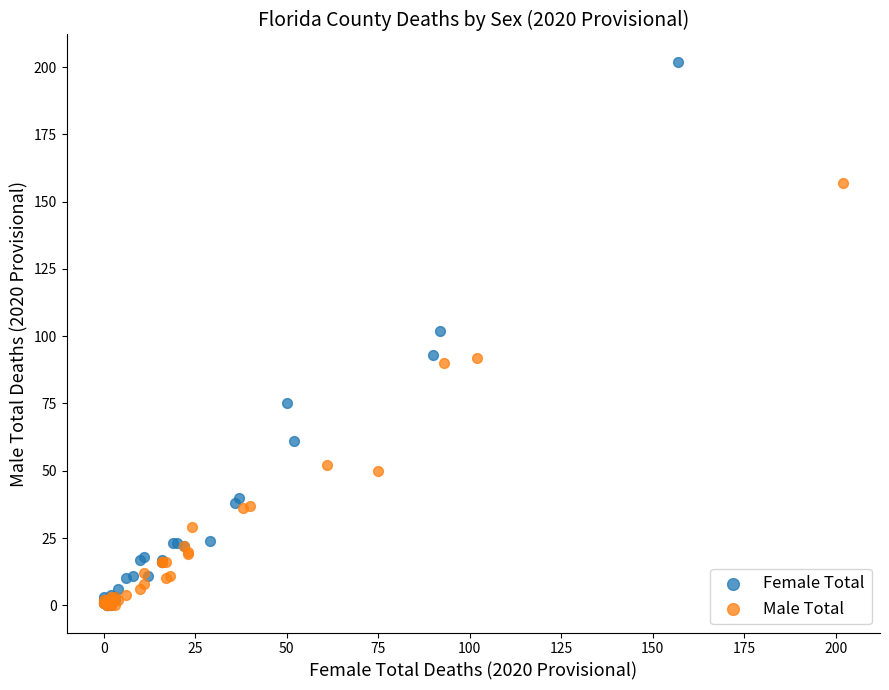

Which series reaches the maximum Y coordinate?

Female Total